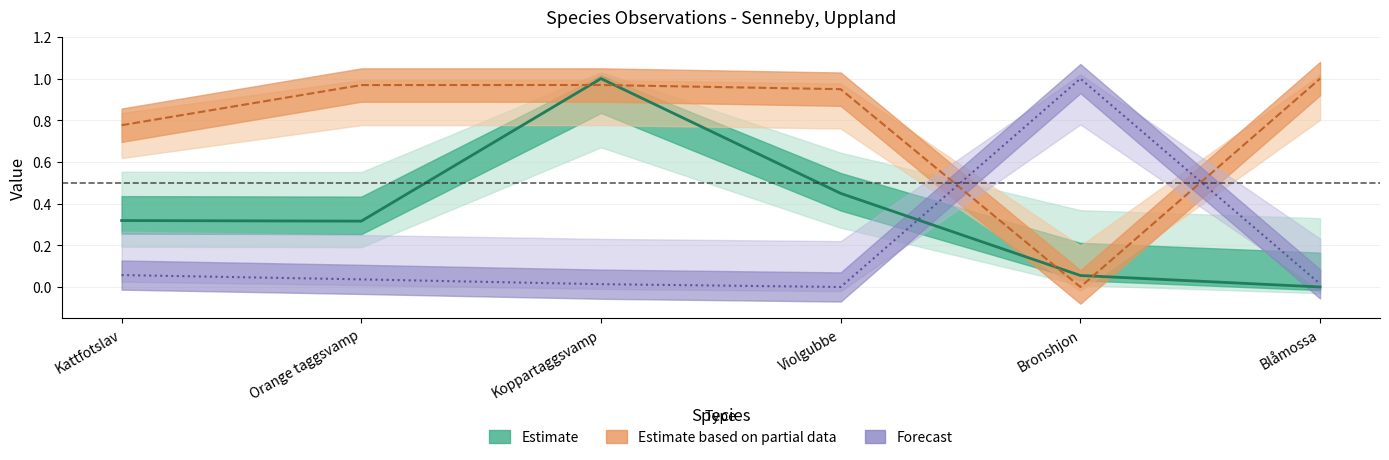

What is the greatest value displayed?

1.0